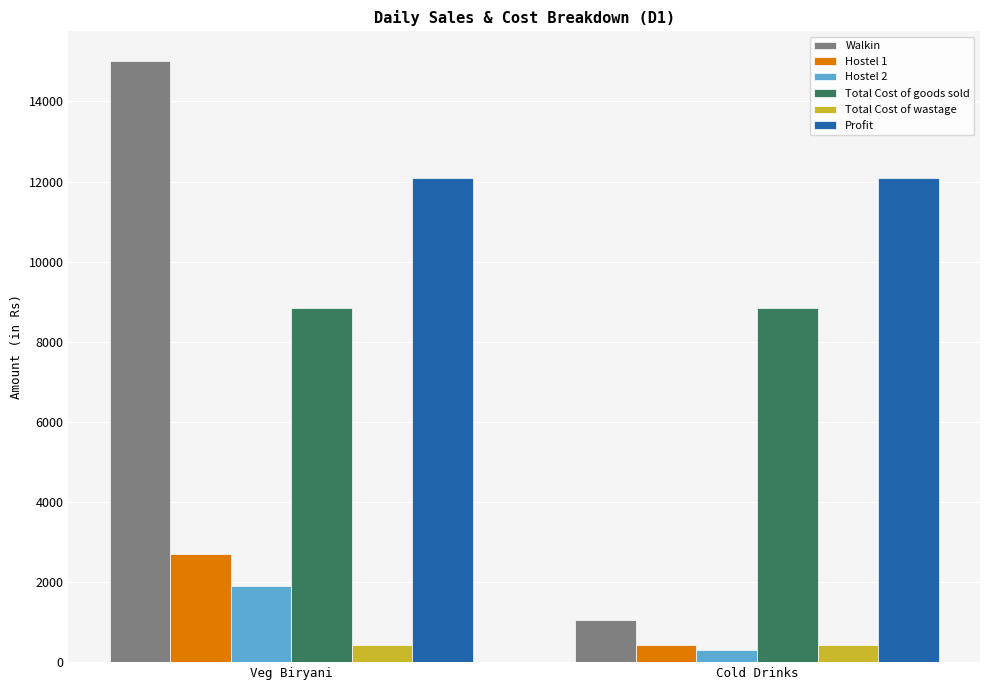

Is the value of Profit at Cold Drinks greater than the value of Total Cost of goods sold at Cold Drinks?

Yes